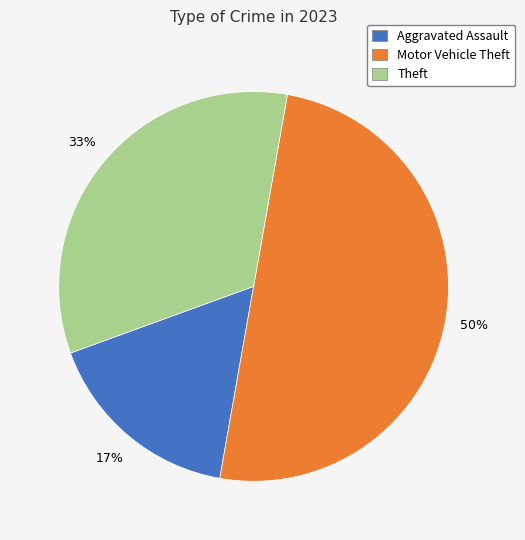

Which category has the biggest portion of the pie?

Motor Vehicle Theft